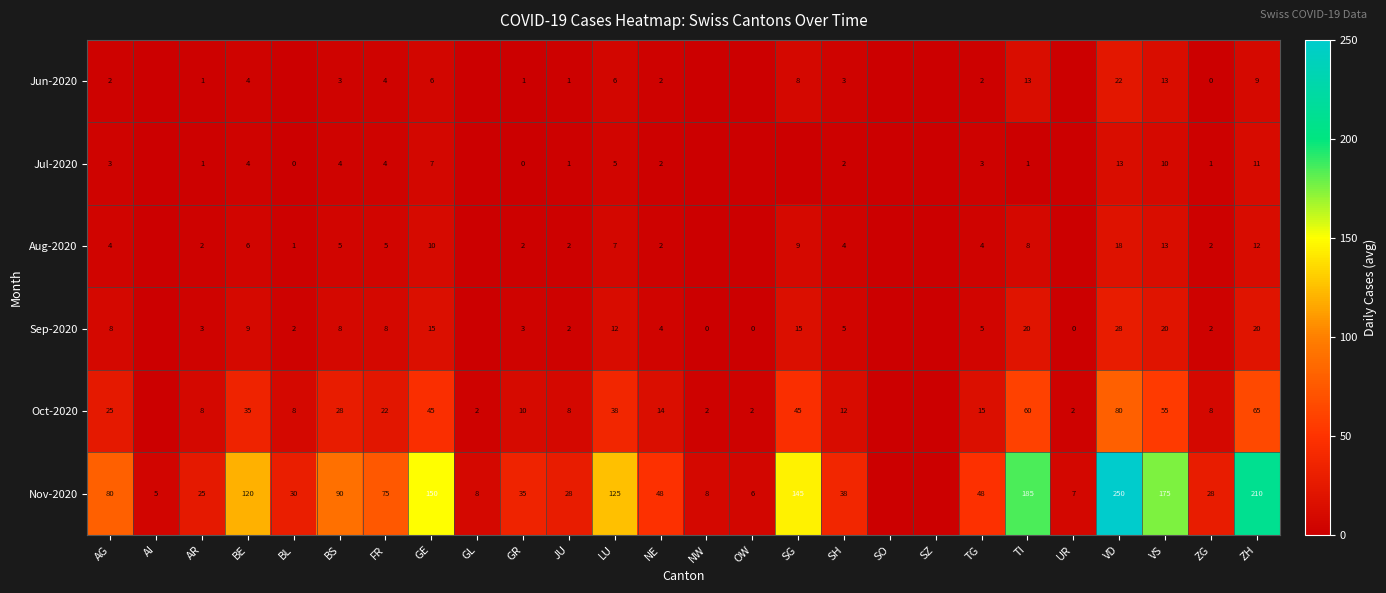

The Nov-2020 series shows 7 at UR. True or false?

True